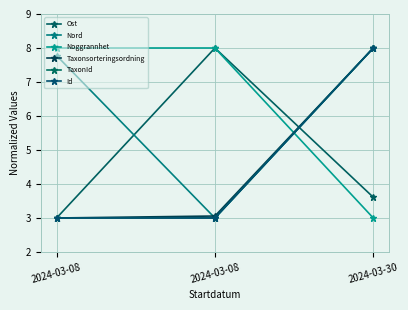

What is the value of the Noggrannhet point at the 2nd from the left?

8.0